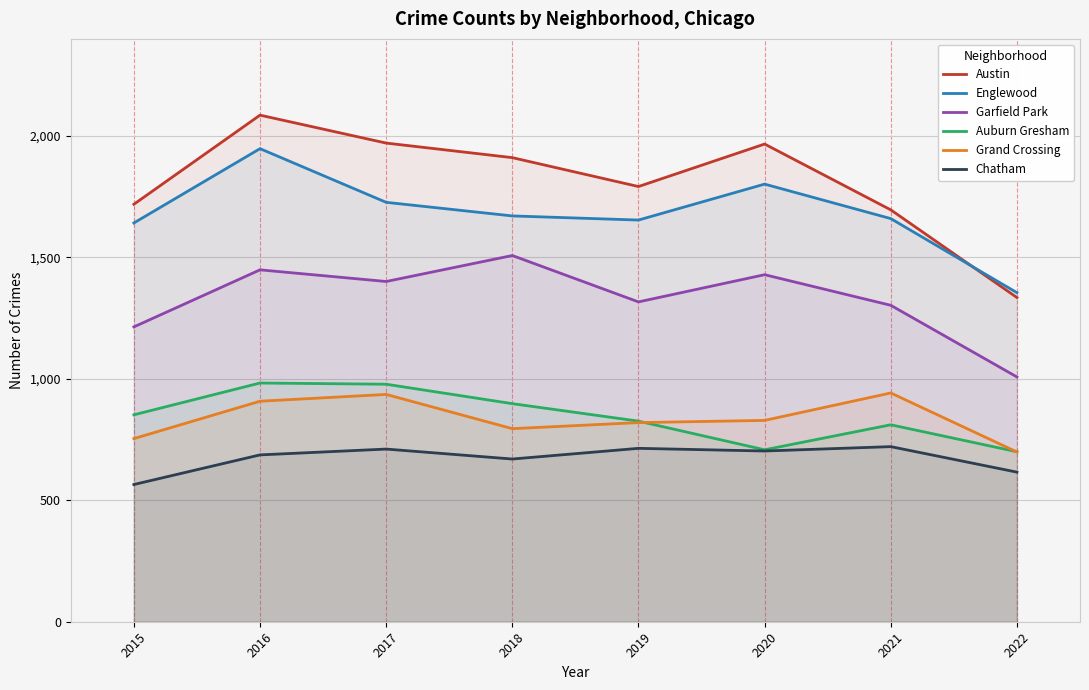

Which series changed the most between 2018 and 2020?

Auburn Gresham